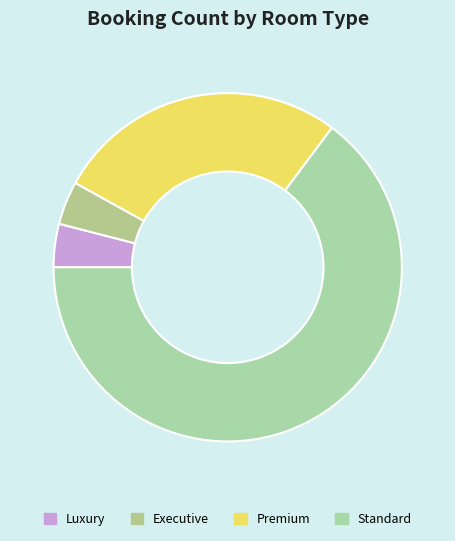

The Premium slice represents 27% of the pie. True or false?

True